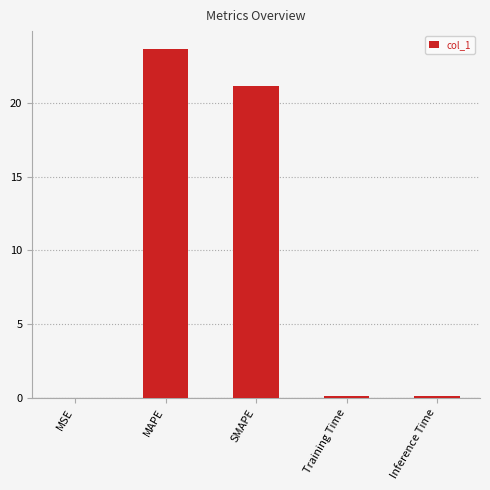

What is the maximum value shown in the chart?

23.7